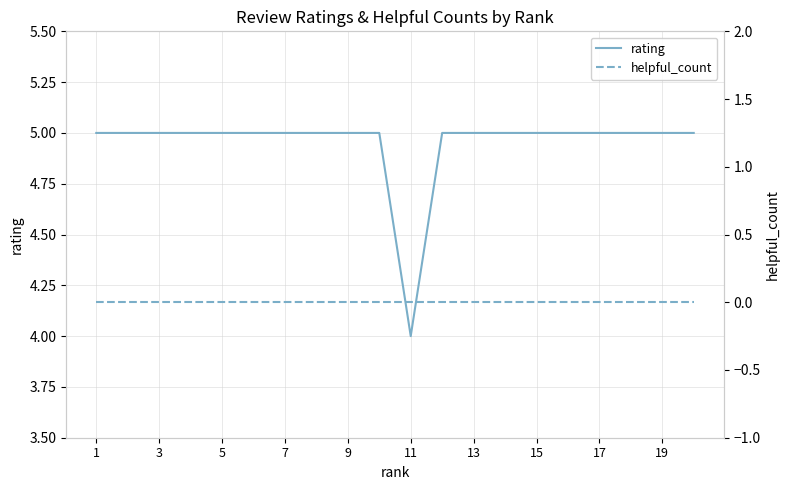

The rating series shows 4 at 11. True or false?

True